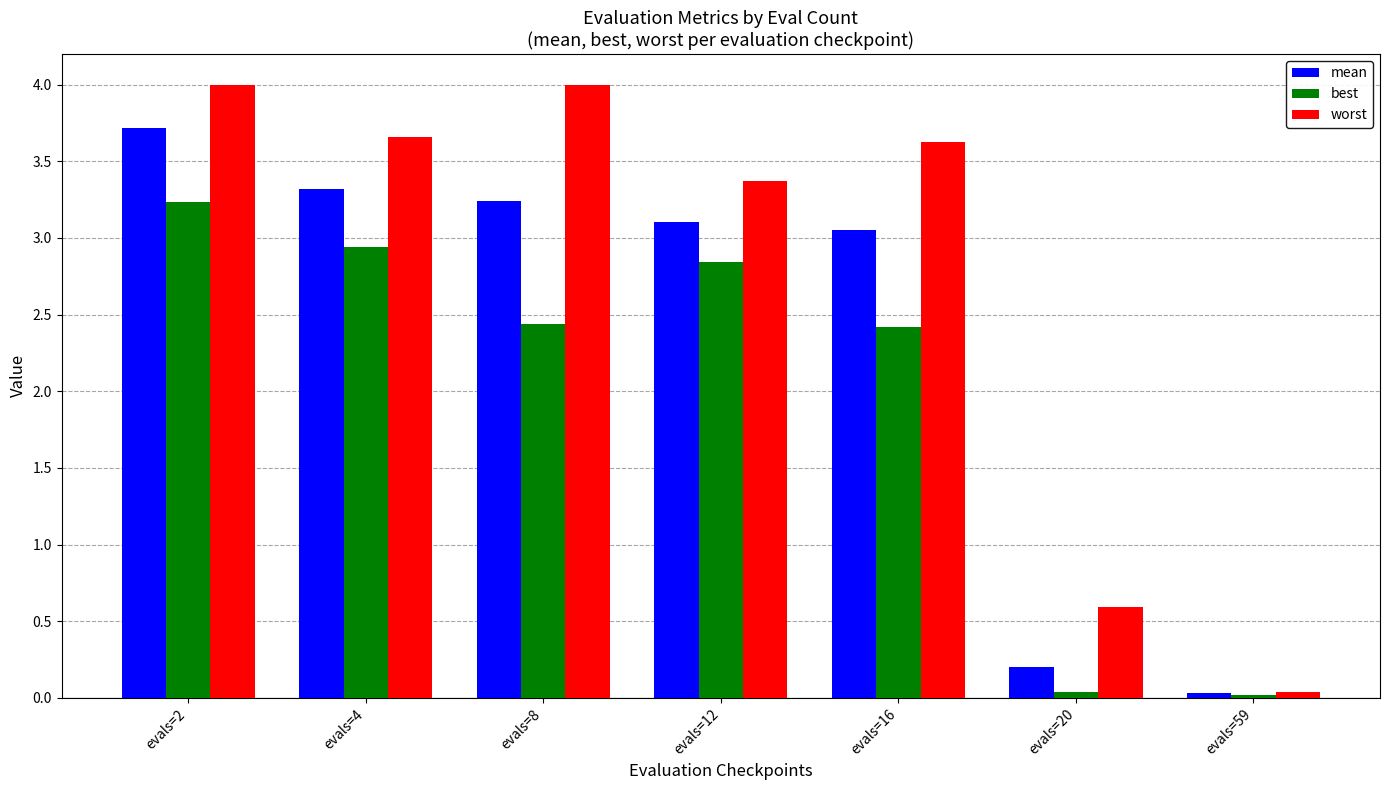

The value of best at evals=20 is 0.0. True or false?

True